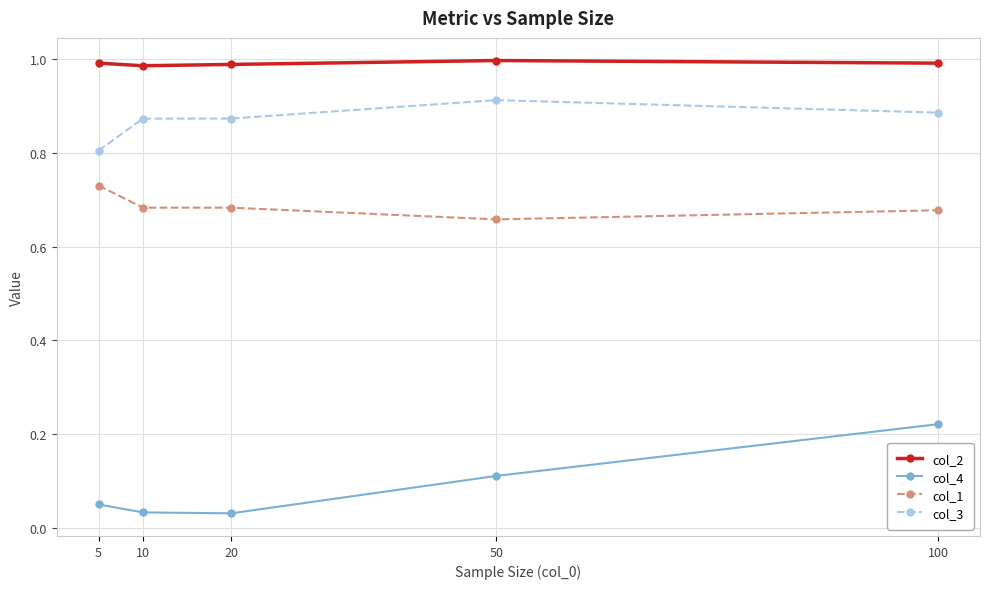

Which category has the lowest value in the col_3 series?

5